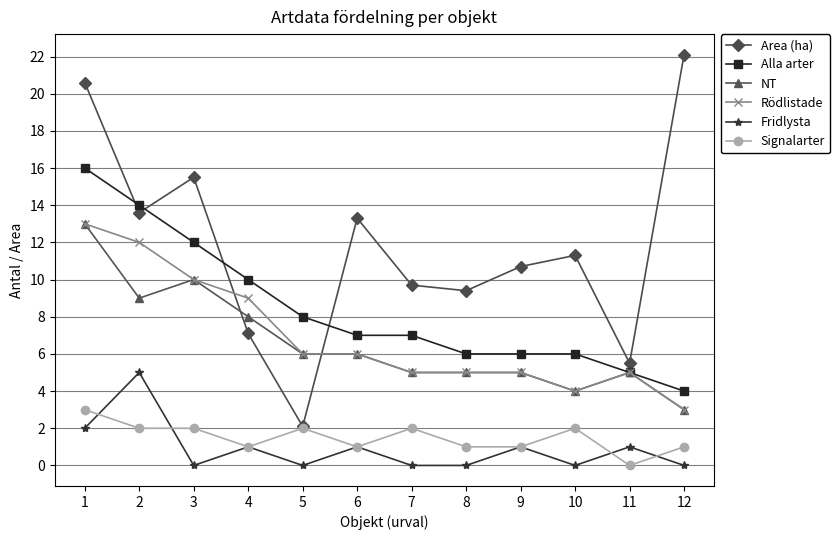

What is the total value across all series at 8?

26.4